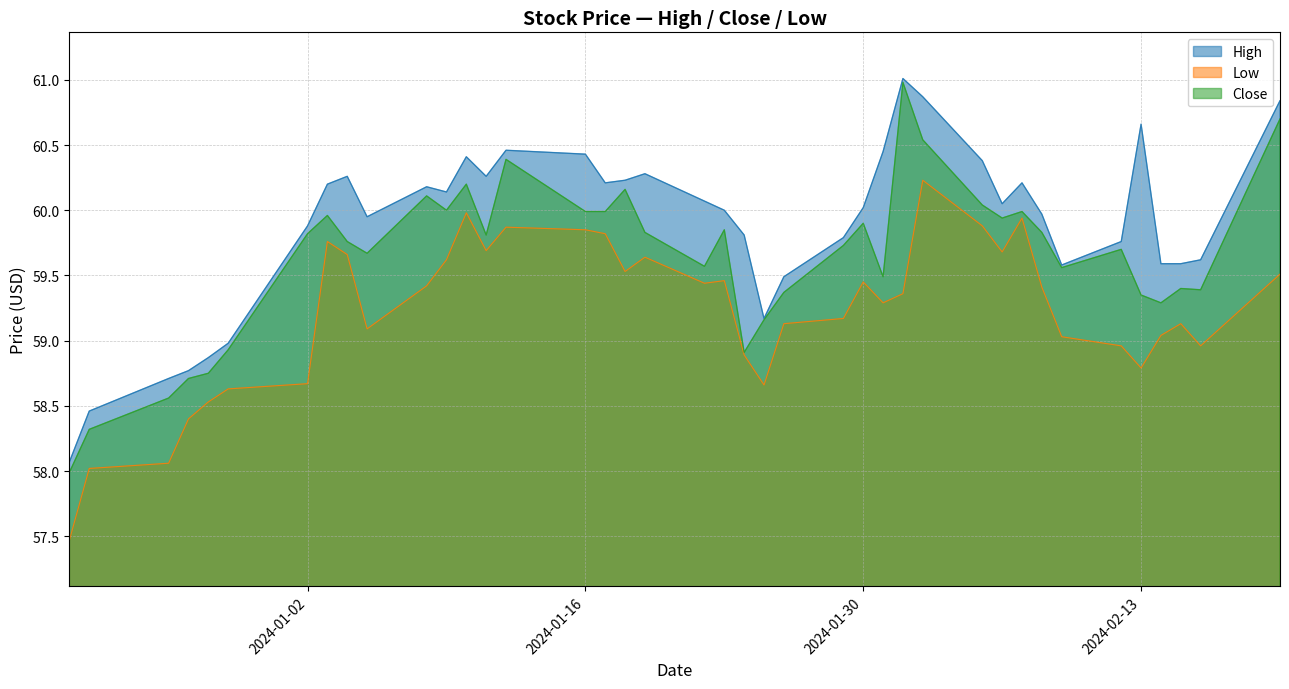

What is the highest value of the High series?

61.0